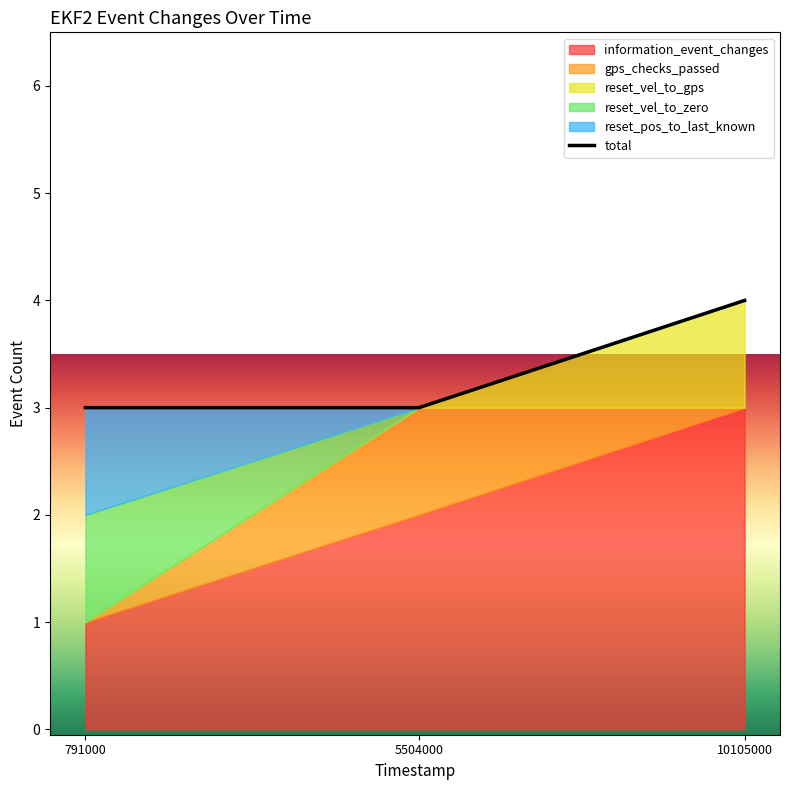

Reading left to right, transcribe all the data shown in this chart.

3	3	4